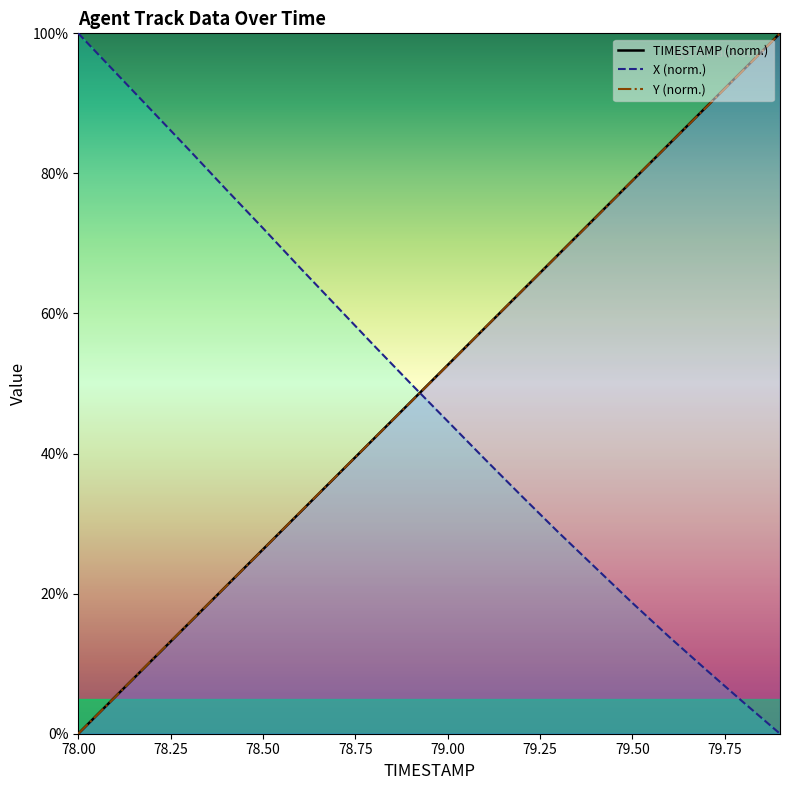

How many data points in Y are less than 52?

10